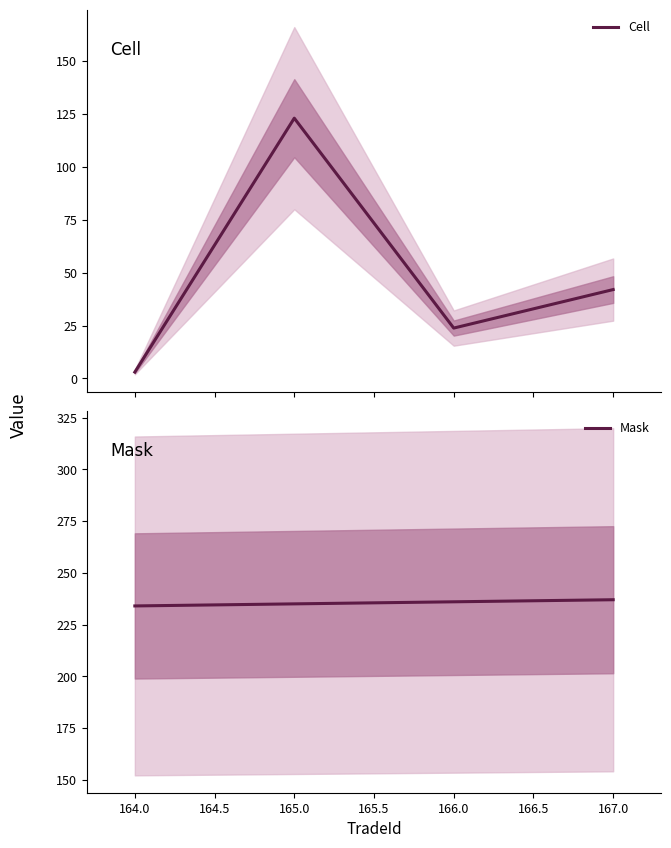

True or false: Mask has a value of 333.8 at 164.0.

False